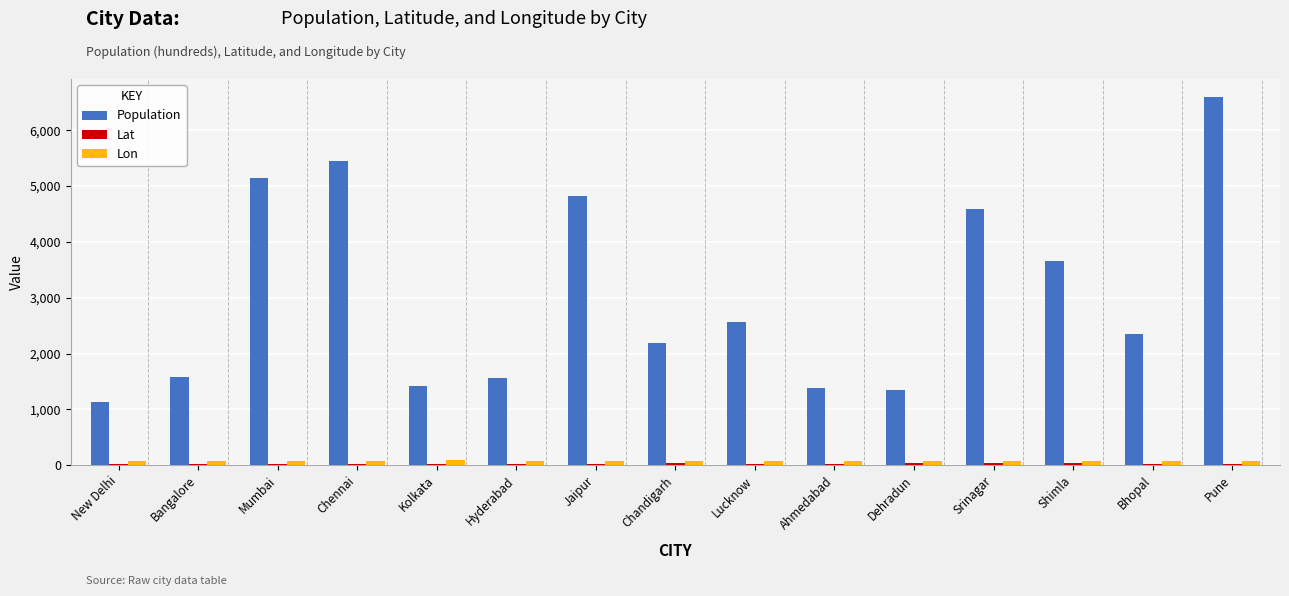

Which series has the largest range (max minus min)?

Population